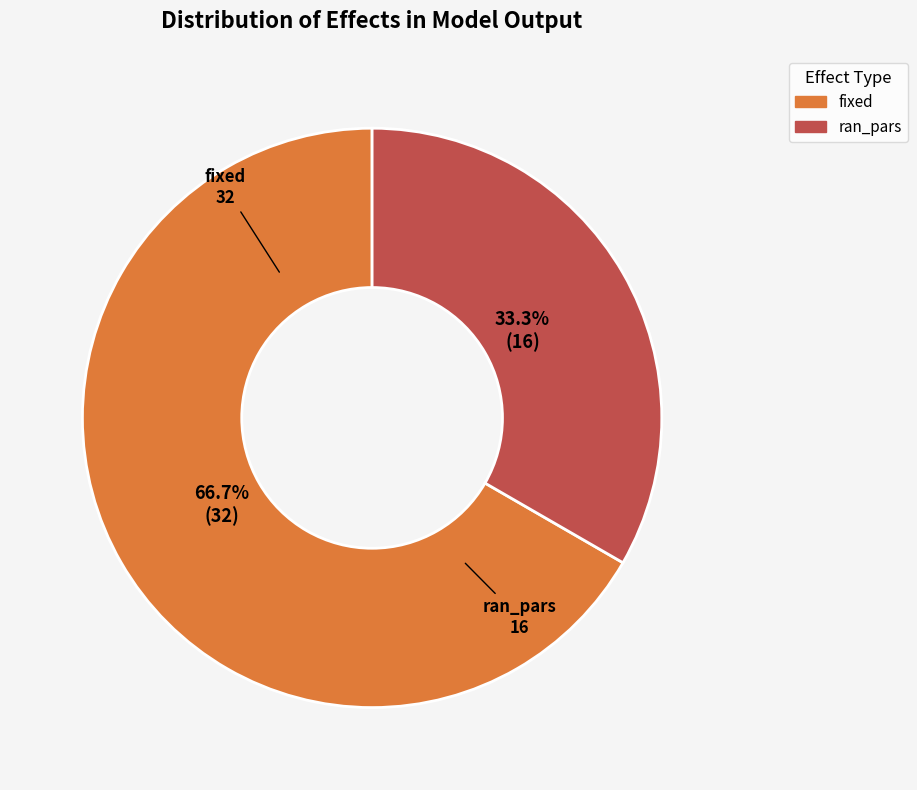

Approximately how many times larger is the value at fixed compared to ran_pars?

2.0